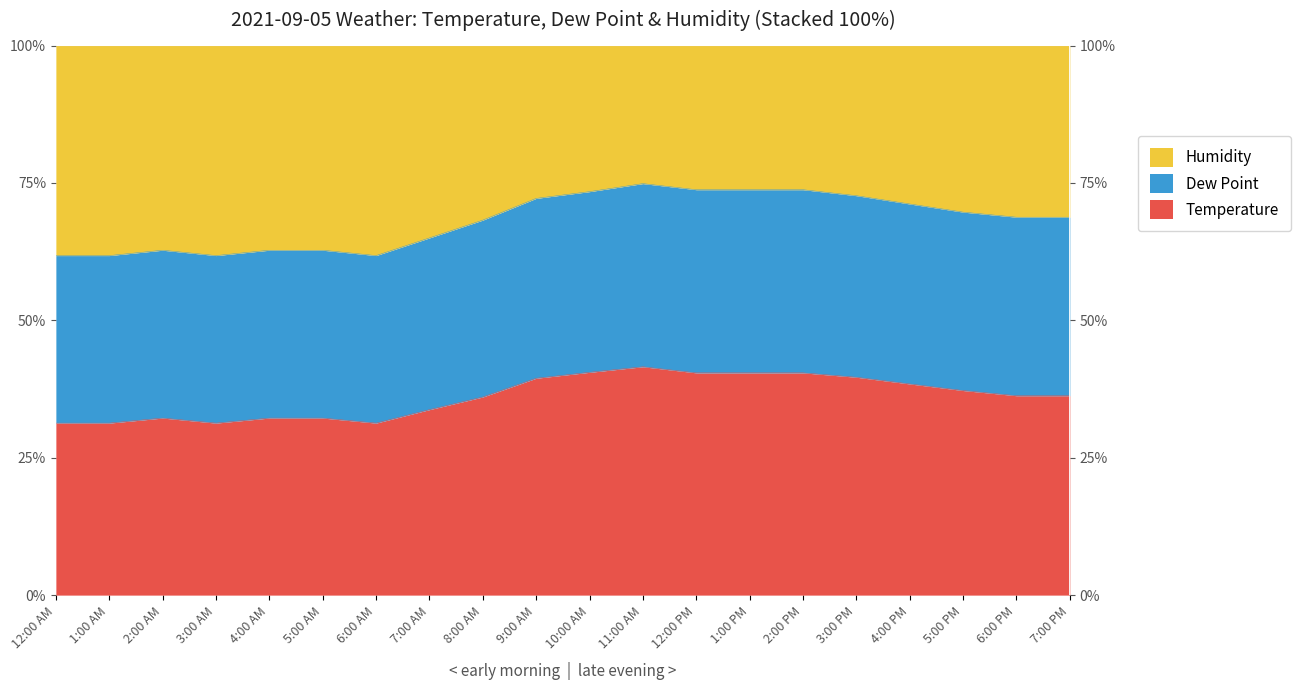

At which category is the sum across all series the highest?

11:00 AM